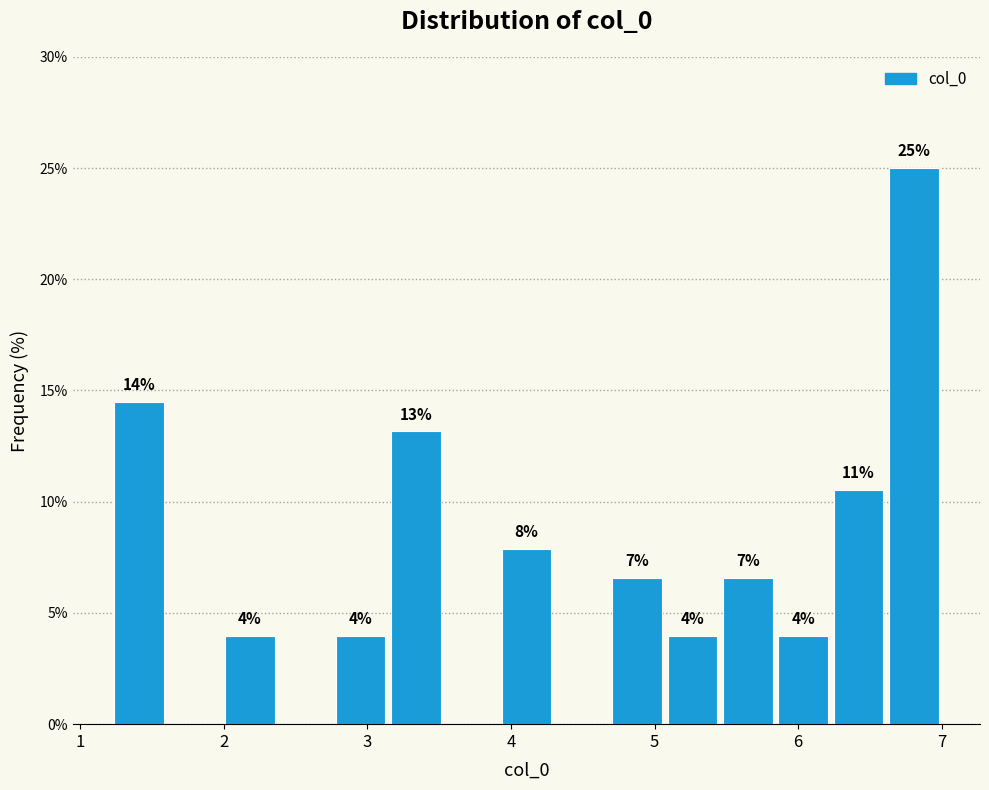

Around what value on the x-axis is the tallest bar? Give the approximate position of its centre, as read against the axis.

6.8